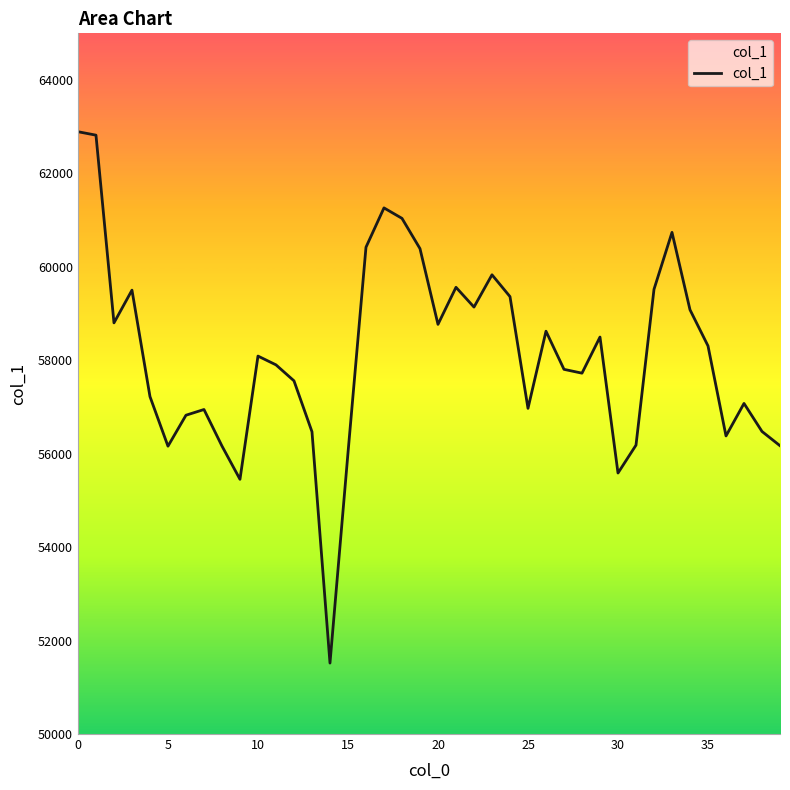

What is the greatest value displayed?

62894